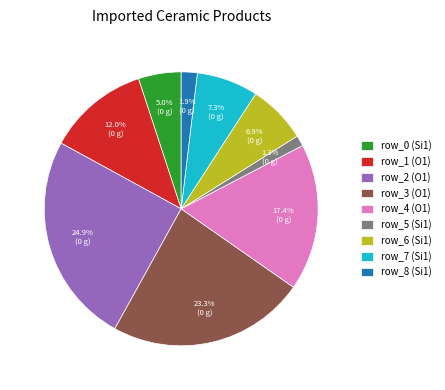

Is it true that row_3 (O1) is 13% of the pie?

False